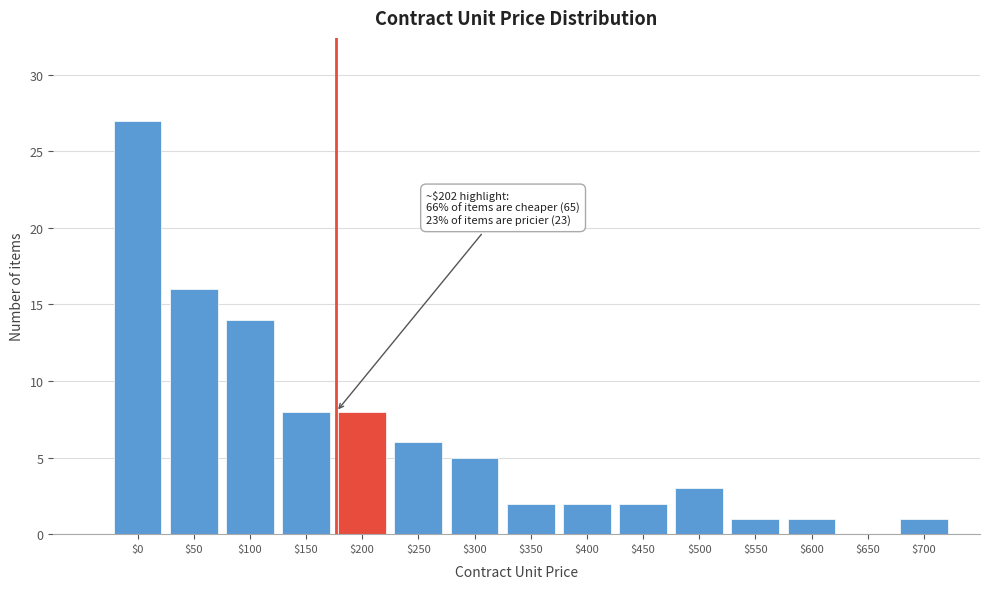

At which label is the value closest to 13?

$100